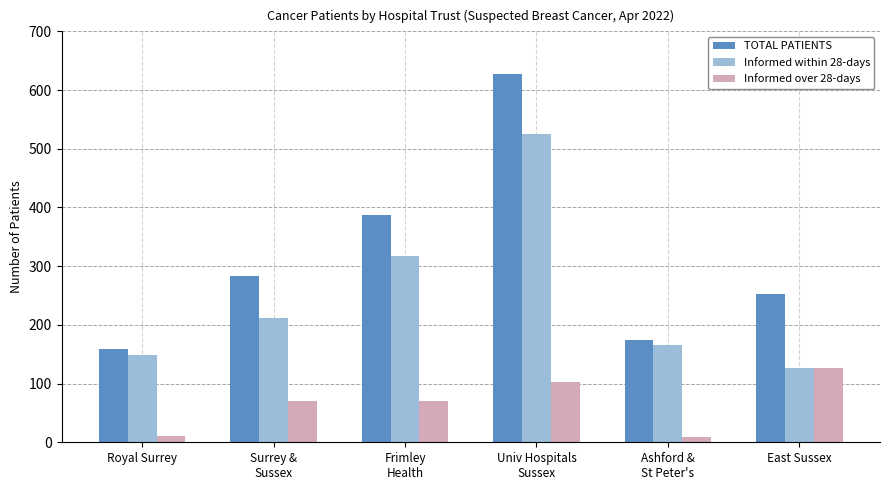

What is the greatest value displayed?

628